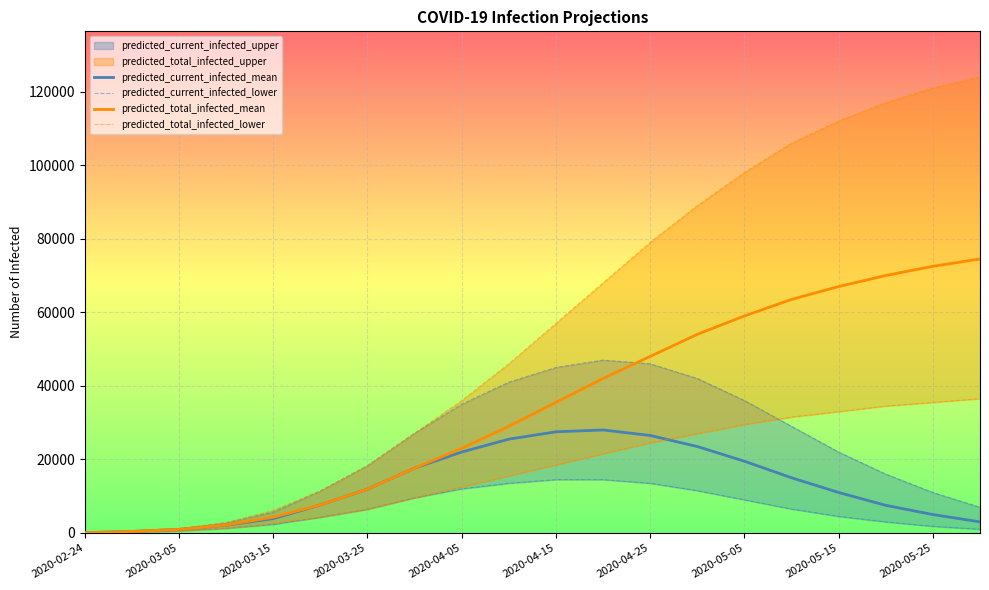

What is the average value of the predicted_total_infected_upper series?

56026